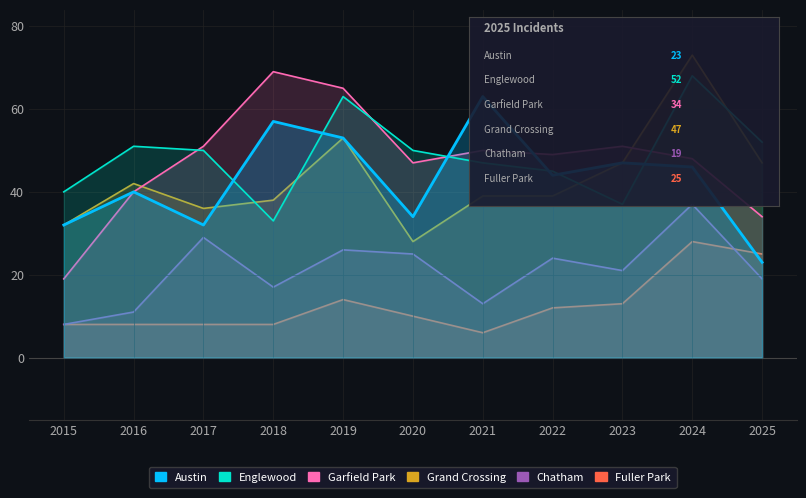

At 2023, list the series in order from largest to smallest.

Garfield Park, Austin, Grand Crossing, Englewood, Chatham, Fuller Park